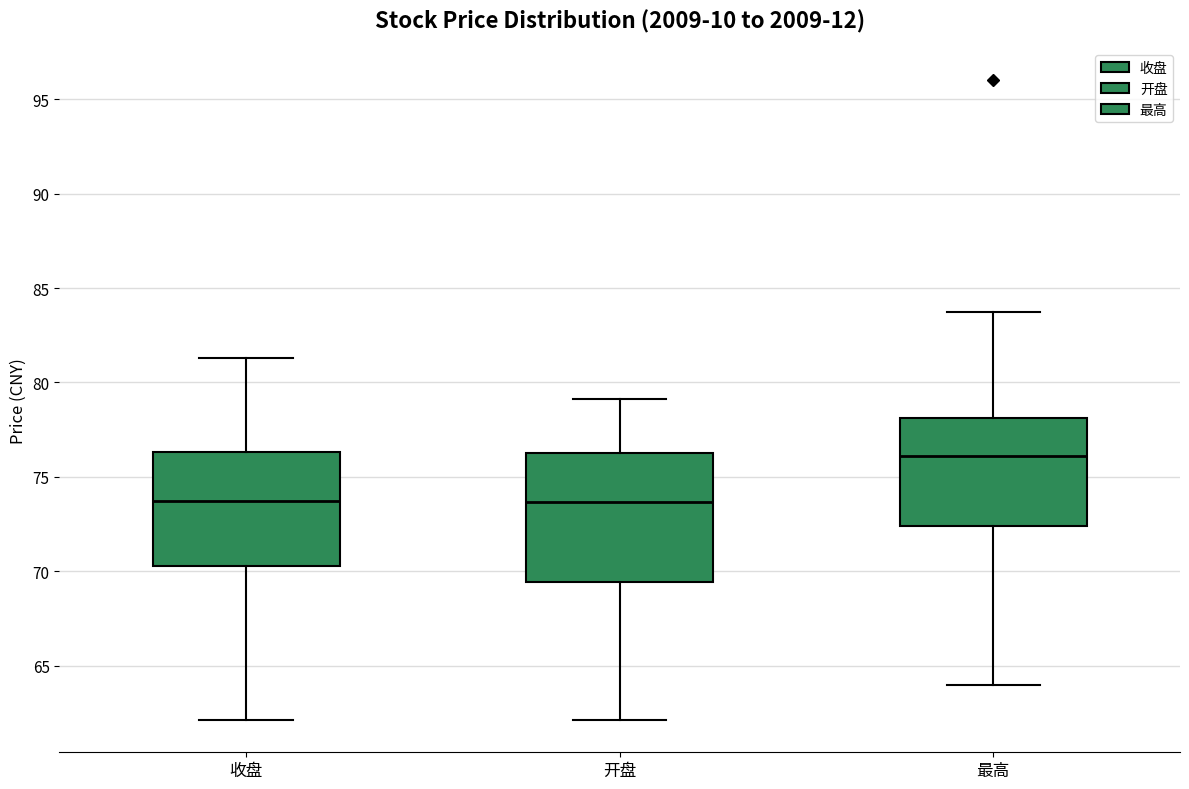

Reading left to right, transcribe this box plot: for each box, give where its median line is, the range the box spans, and where its two whiskers end, as read against the y-axis. The values are not printed on the chart, so give them approximately, as read against the axis.

收盘: median 73.5, box 70.5 to 76.5, whiskers 62.0 to 81.5
开盘: median 73.5, box 69.5 to 76.0, whiskers 62.0 to 79.0
最高: median 76.0, box 72.5 to 78.0, whiskers 64.0 to 83.5